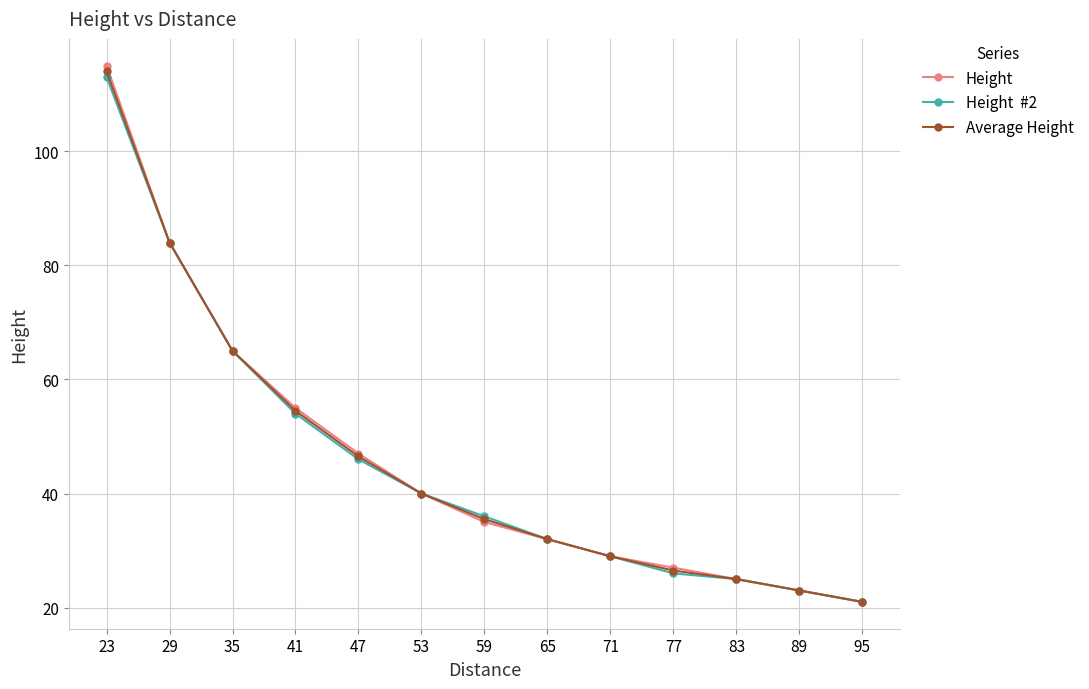

What is the smallest value displayed?

21.0